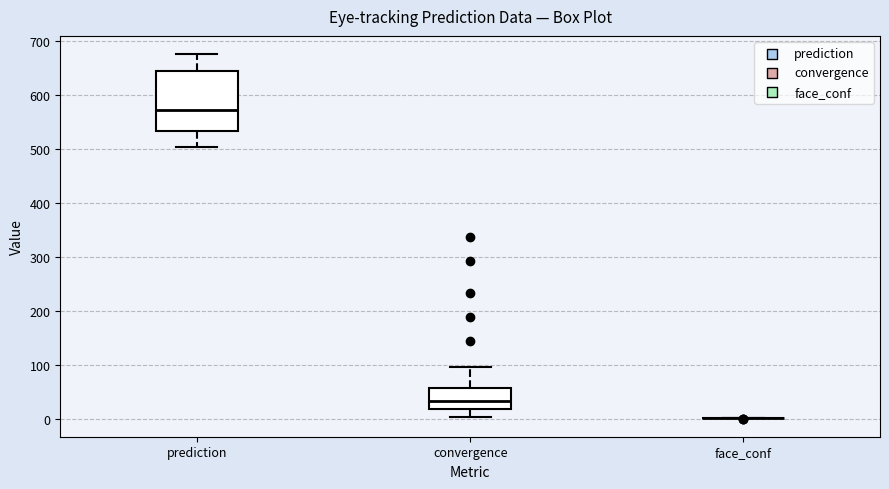

Reading left to right, transcribe this box plot: for each box, give where its median line is, the range the box spans, and where its two whiskers end, as read against the y-axis. The values are not printed on the chart, so give them approximately, as read against the axis.

prediction: median 570, box 530 to 640, whiskers 500 to 680
convergence: median 30, box 20 to 60, whiskers 0 to 100
face_conf: box collapsed to a line at 0, whiskers 0 to 0